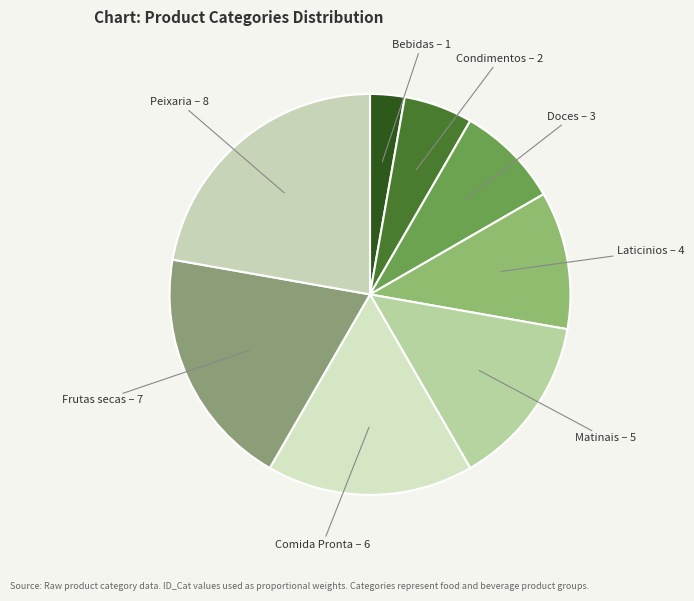

Does Condimentos represent more than half of the total?

No